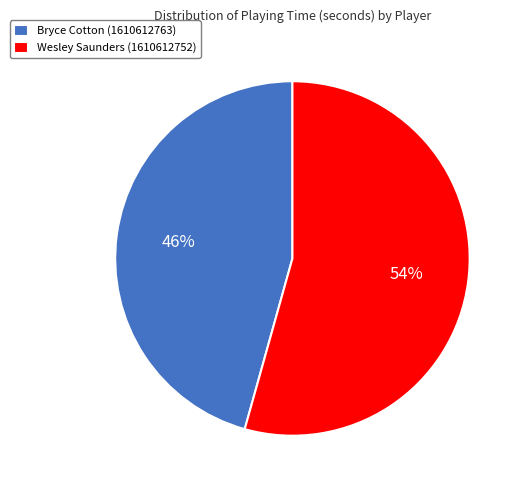

Which category has the smallest portion of the pie?

Bryce Cotton (1610612763)